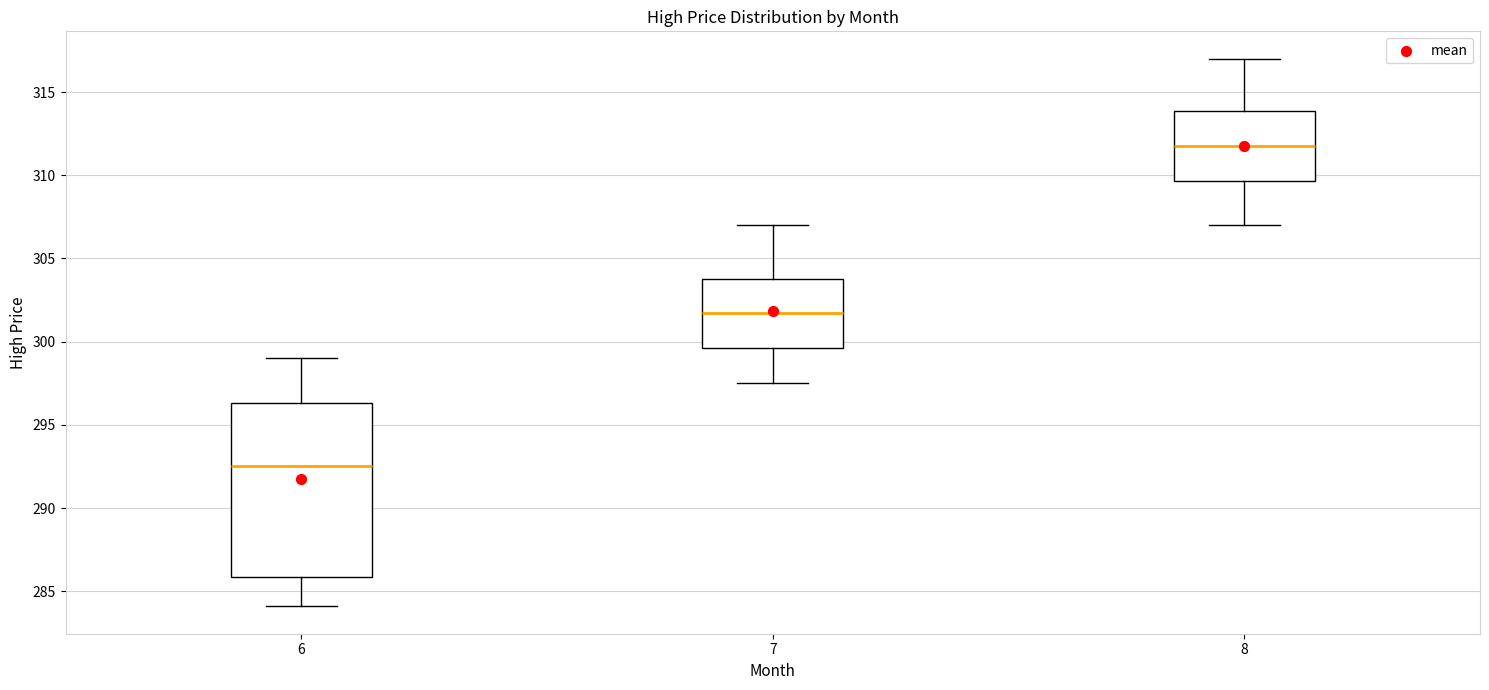

Reading left to right, read every box against the y-axis: the position of its median line, the range the box covers, and the ends of its whiskers. The values are not printed on the chart, so give them approximately, as read against the axis.

6: median 292.5, box 286.0 to 296.5, whiskers 284.0 to 299.0
7: median 302.0, box 299.5 to 304.0, whiskers 297.5 to 307.0
8: median 312.0, box 309.5 to 314.0, whiskers 307.0 to 317.0